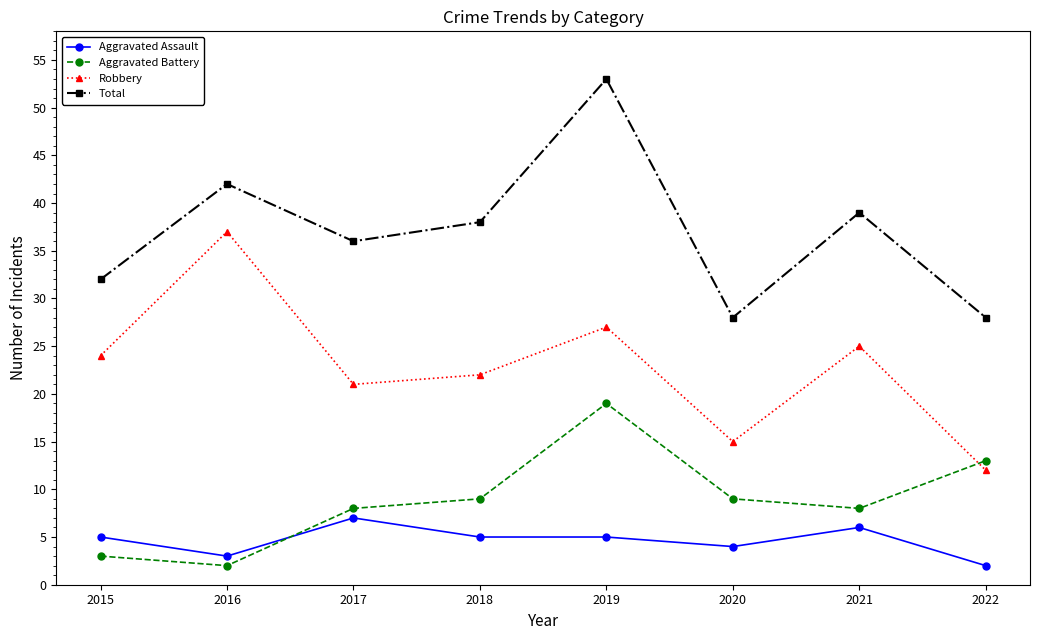

What is the greatest value displayed?

53